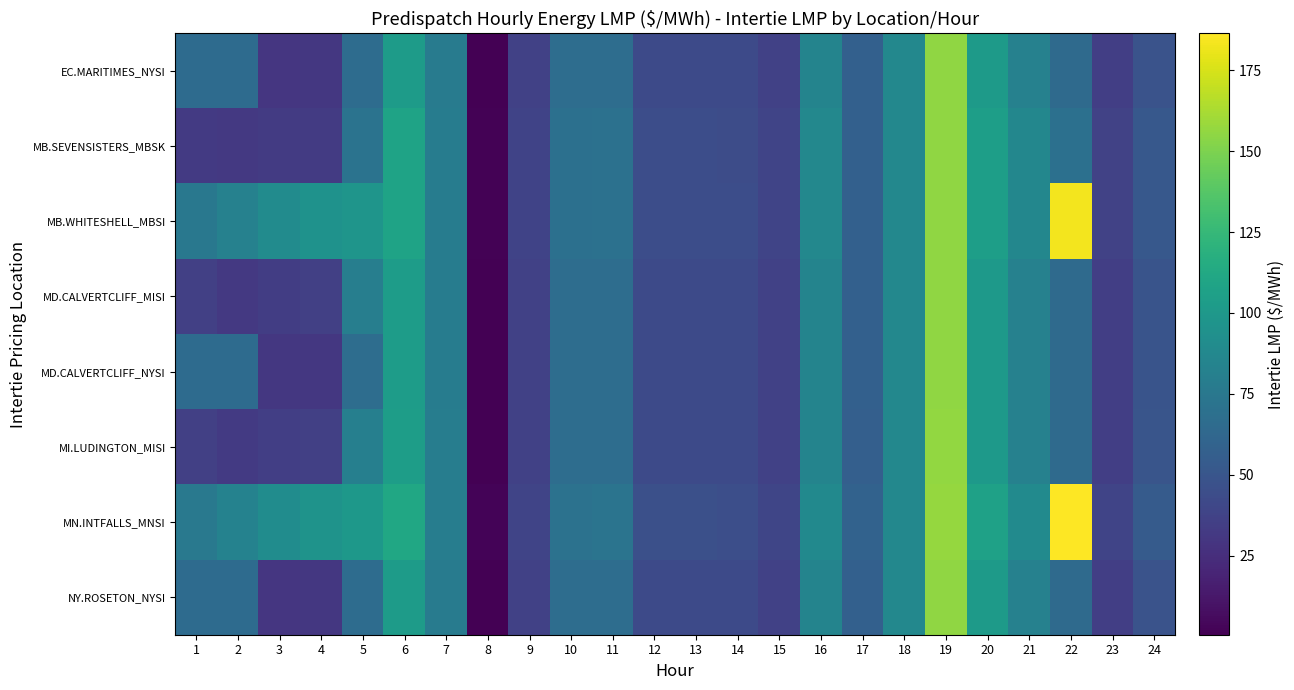

At 13, list the series in order from largest to smallest.

MN.INTFALLS_MNSI, MB.SEVENSISTERS_MBSK, MB.WHITESHELL_MBSI, MD.CALVERTCLIFF_MISI, MD.CALVERTCLIFF_NYSI, EC.MARITIMES_NYSI, NY.ROSETON_NYSI, MI.LUDINGTON_MISI